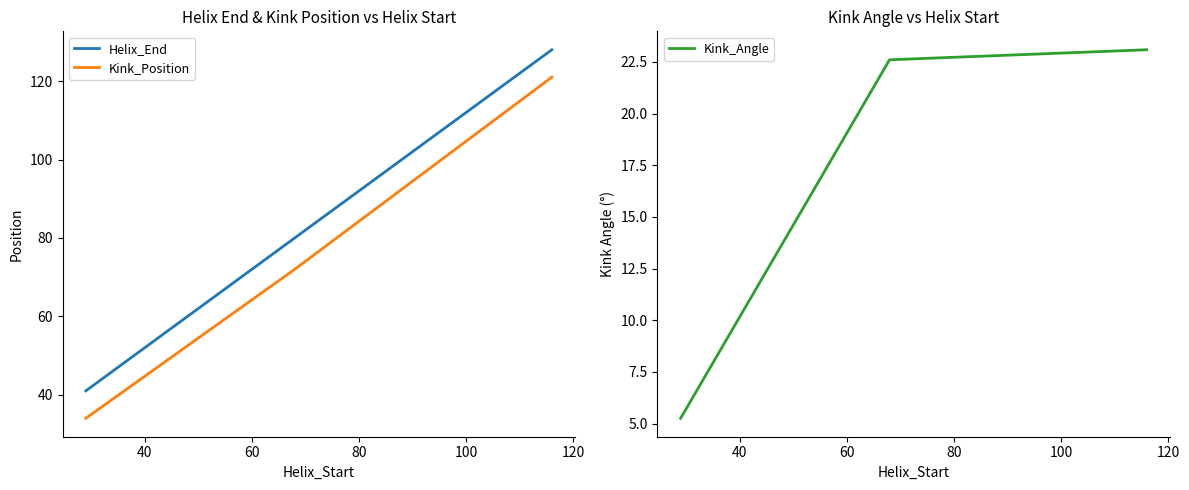

How many data points in Helix_End are less than 80?

1